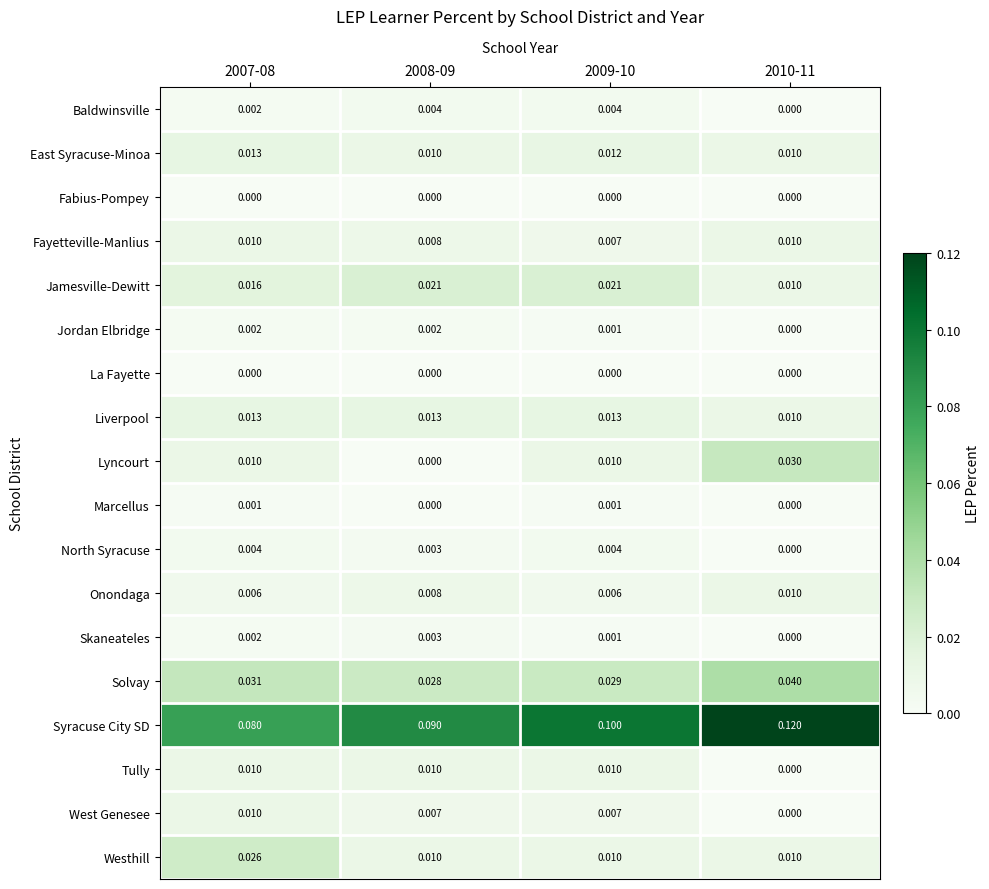

Is the value of Lyncourt at 2010-11 greater than the value of La Fayette at 2009-10?

Yes